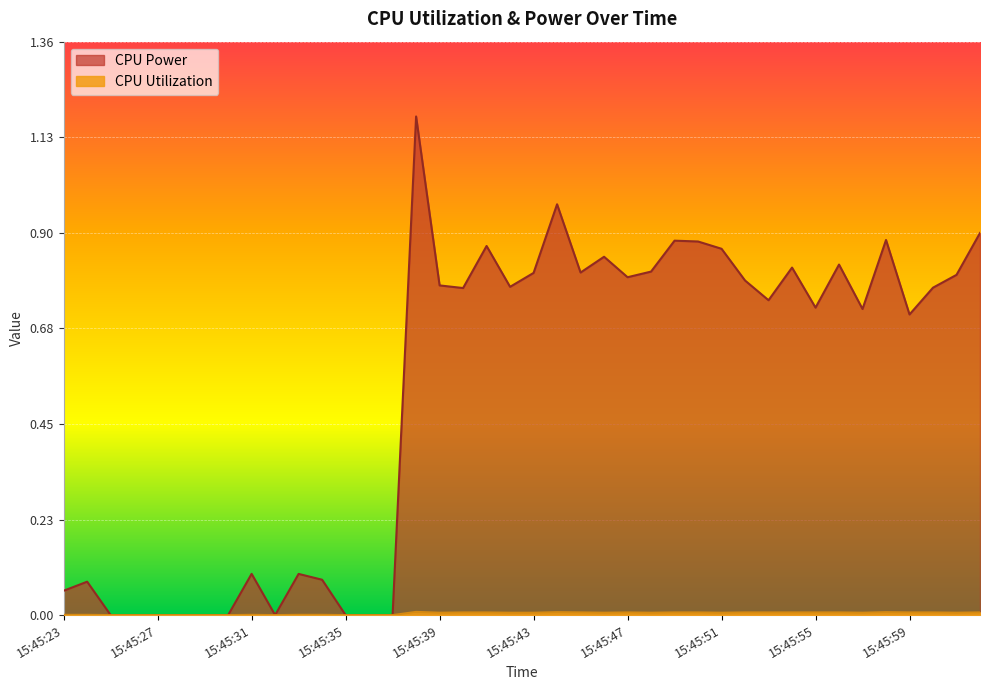

Which series has the largest range (max minus min)?

CPU Power